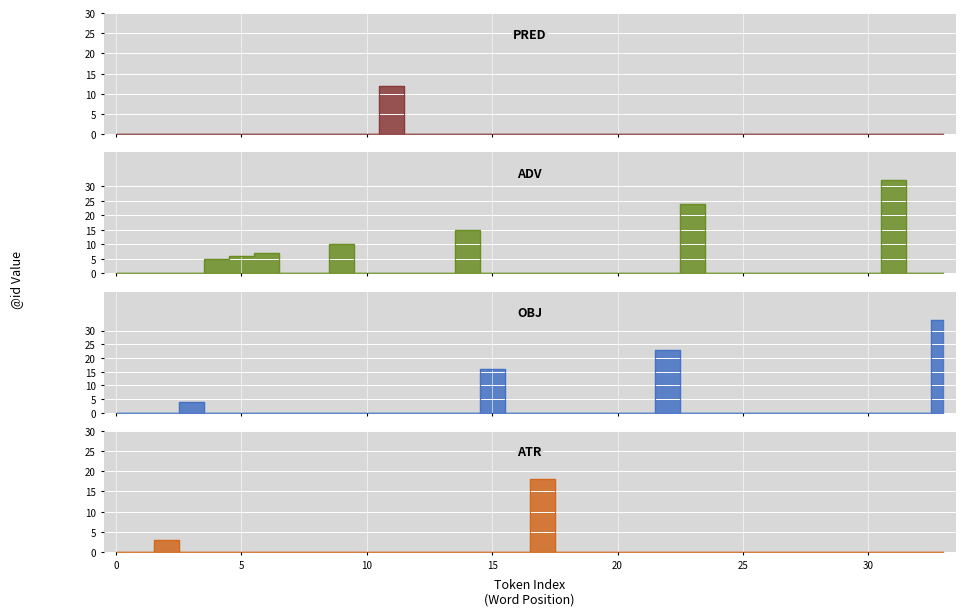

Where is OBJ nearest to the value 17?

15